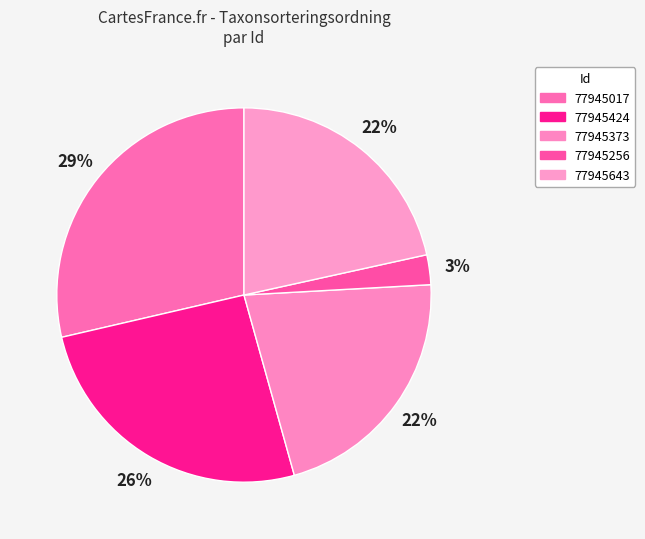

Count the number of slices in the pie.

5